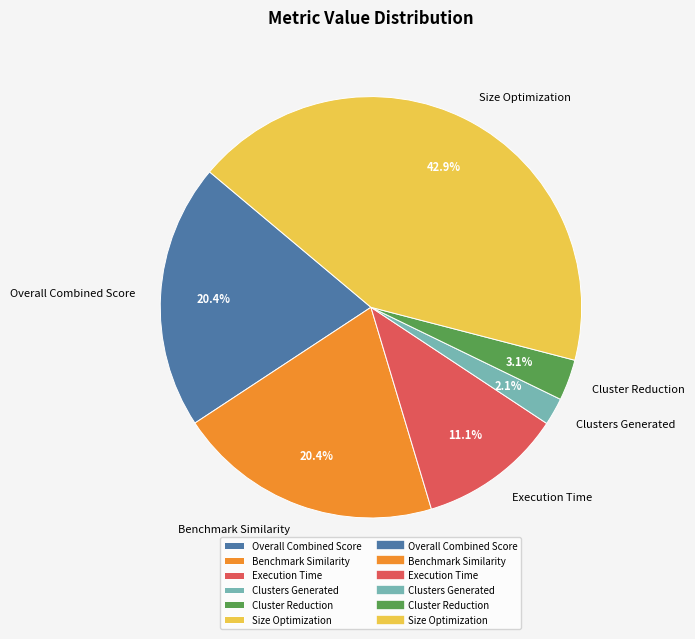

To the nearest percent, what percentage of the pie is Clusters Generated?

2%